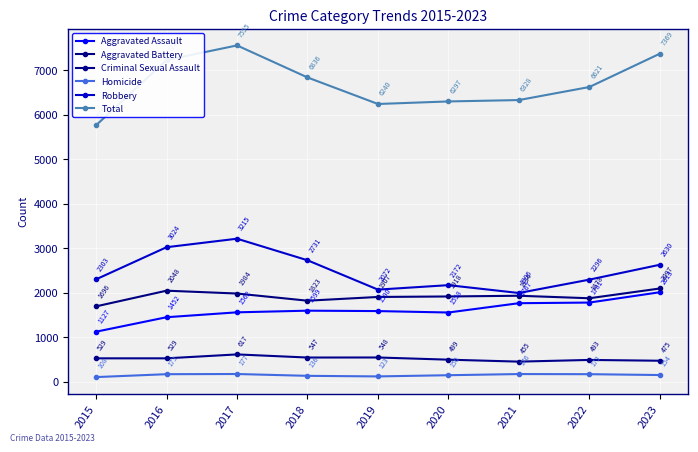

Reading left to right, what are all the values shown in this chart?

Aggravated Assault: 2015=1127	2016=1452	2017=1562	2018=1599	2019=1590	2020=1558	2021=1767	2022=1781	2023=2013
Aggravated Battery: 2015=1696	2016=2048	2017=1984	2018=1823	2019=1907	2020=1918	2021=1934	2022=1878	2023=2097
Criminal Sexual Assault: 2015=529	2016=529	2017=617	2018=547	2019=548	2020=499	2021=455	2022=493	2023=475
Homicide: 2015=108	2016=173	2017=177	2018=136	2019=123	2020=150	2021=176	2022=173	2023=154
Robbery: 2015=2303	2016=3024	2017=3215	2018=2731	2019=2072	2020=2172	2021=1996	2022=2296	2023=2630
Total: 2015=5763	2016=7226	2017=7555	2018=6836	2019=6240	2020=6297	2021=6328	2022=6621	2023=7369